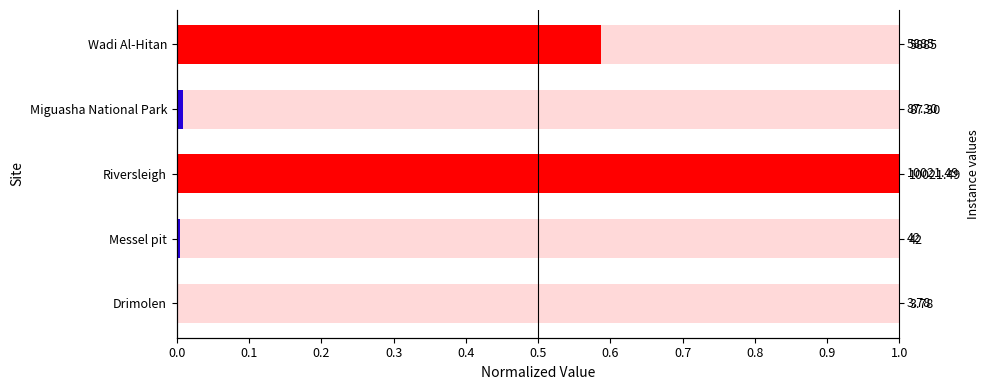

How many bars are there in total?

5